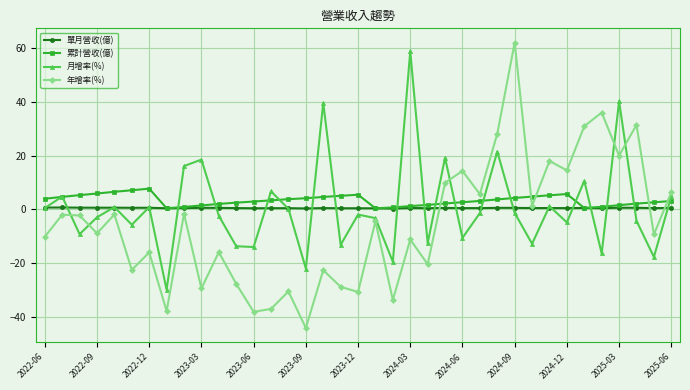

What is the minimum value shown in the chart?

-44.1